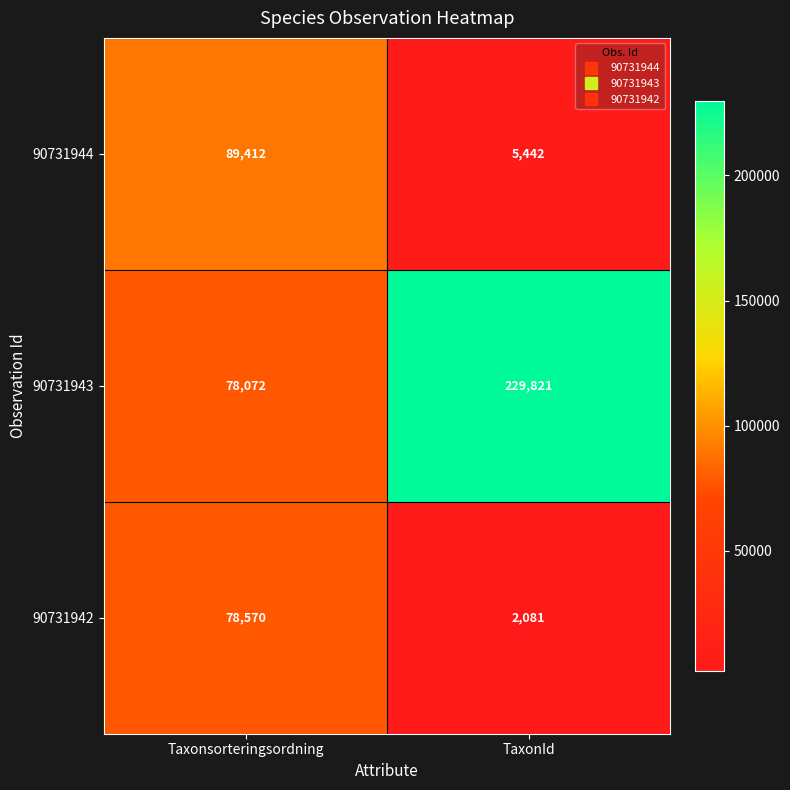

What is the difference between the 90731942 values at Taxonsorteringsordning and TaxonId?

76489